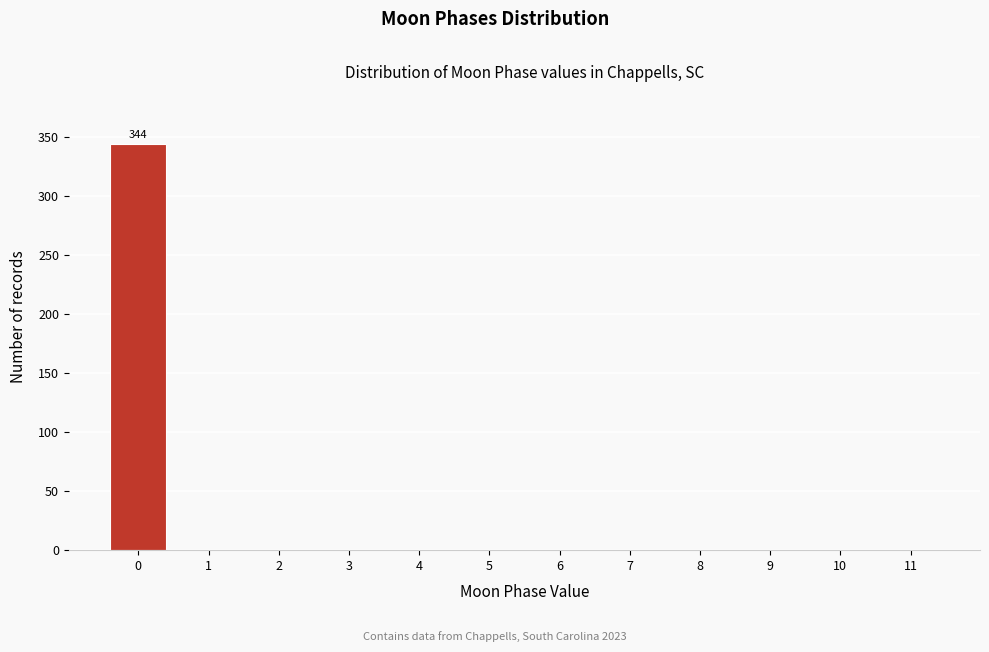

Reading right to left, transcribe all the data shown in this chart.

11=0	10=0	9=0	8=0	7=0	6=0	5=0	4=0	3=0	2=0	1=0	0=344